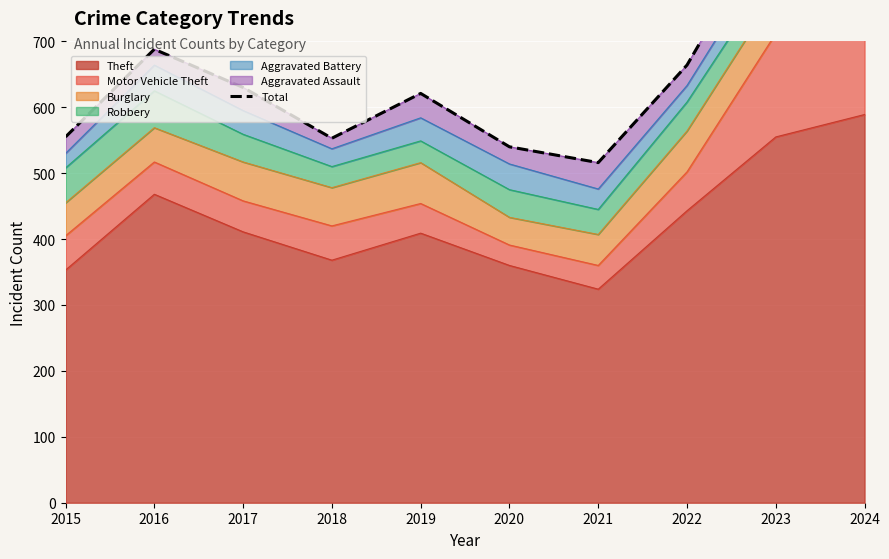

How many categories are shown in the chart?

10